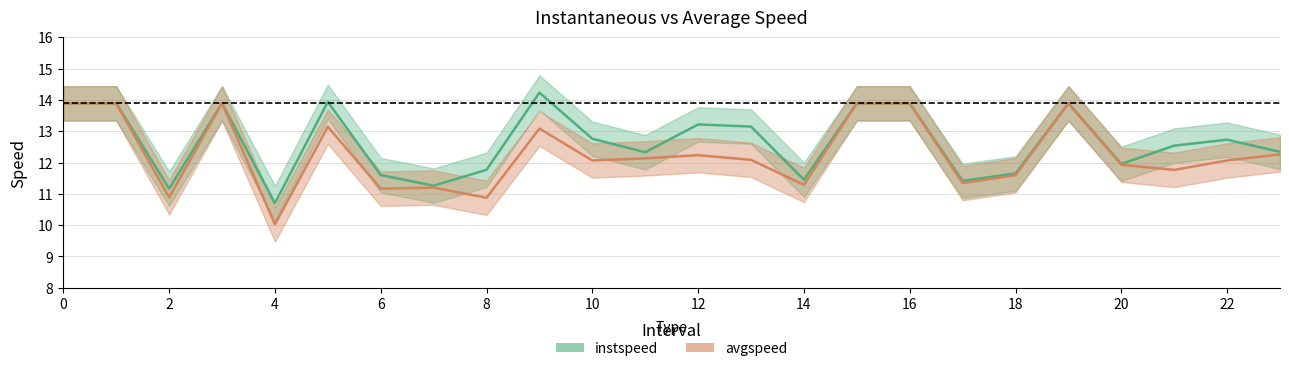

What is the sum of all avgspeed values?

294.5